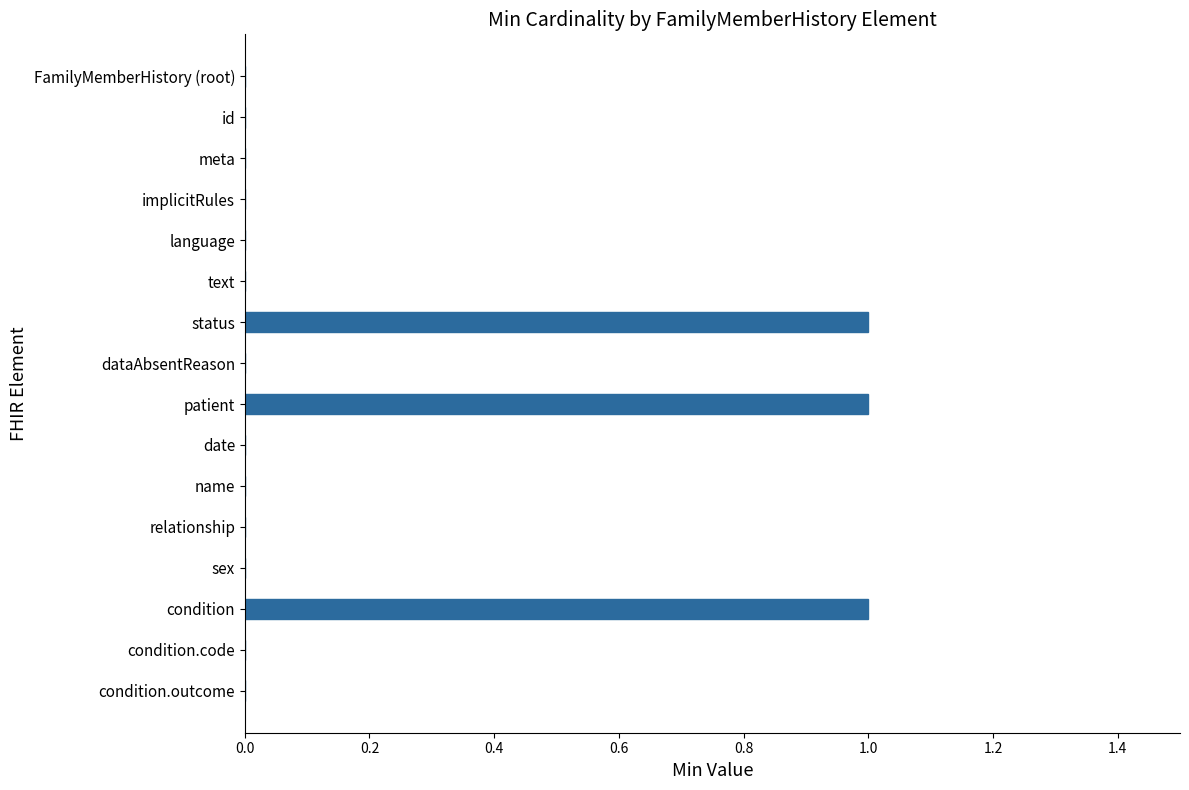

What is the sum of all values?

3